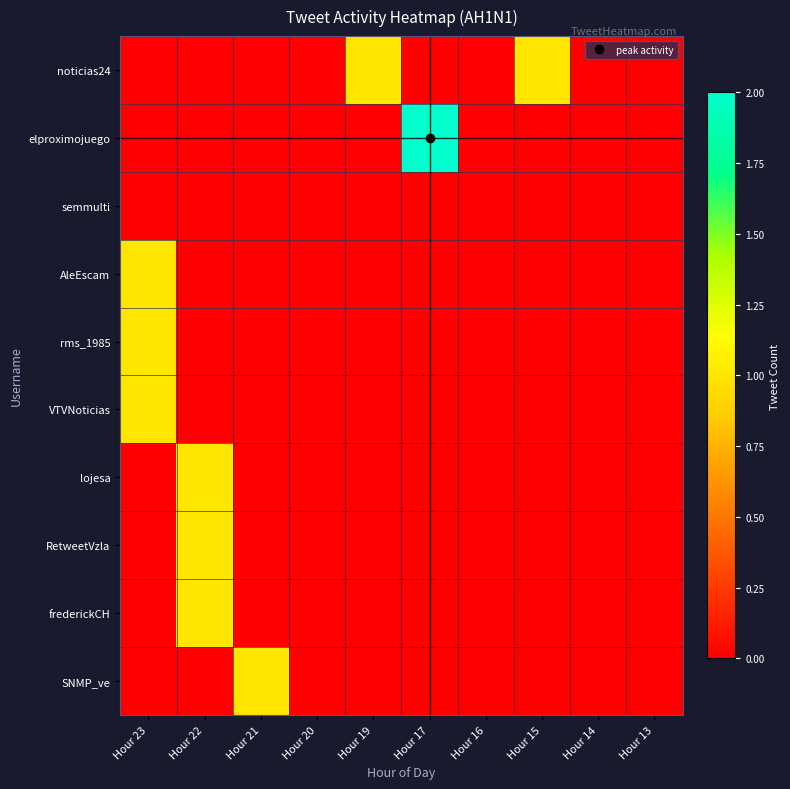

Count the number of categories in the chart.

10